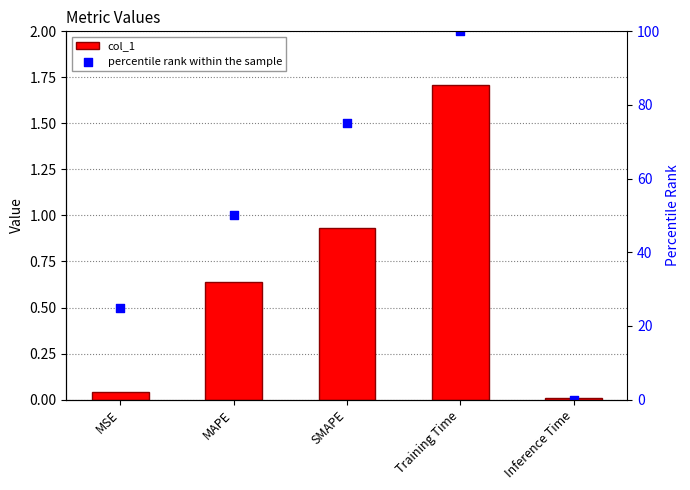

What is the total value across all series at SMAPE?

75.9